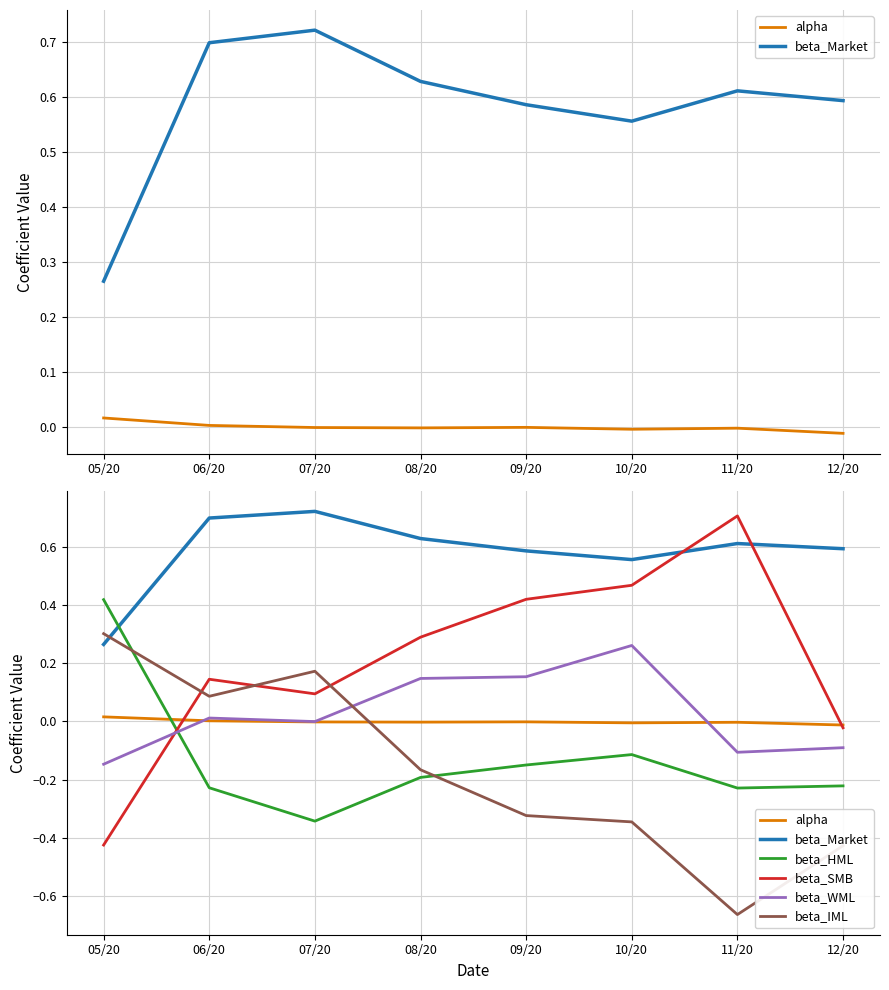

How many lines are shown in the chart?

6